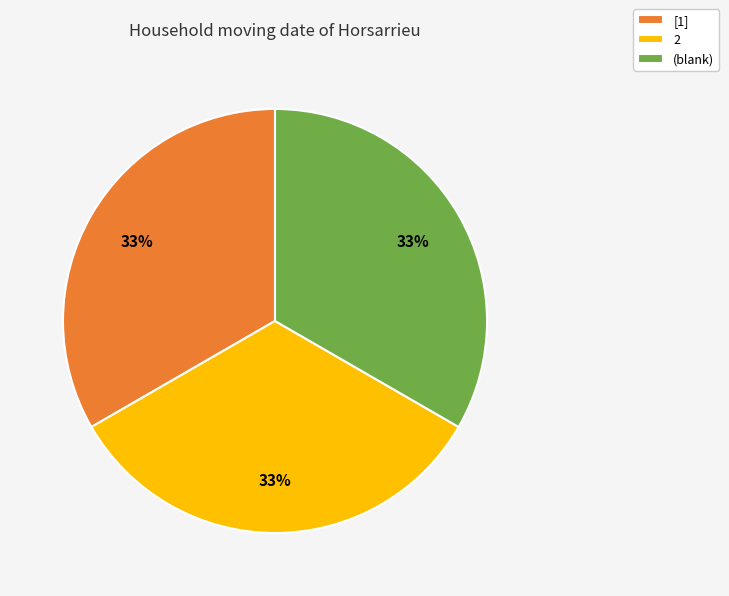

To the nearest percent, what portion does [1] represent?

33%